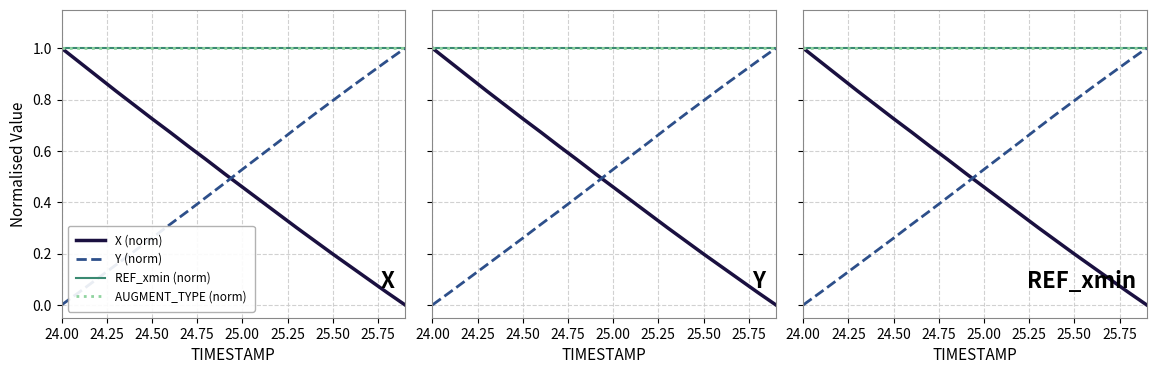

What is the total value across all series at 25.50?

3.0